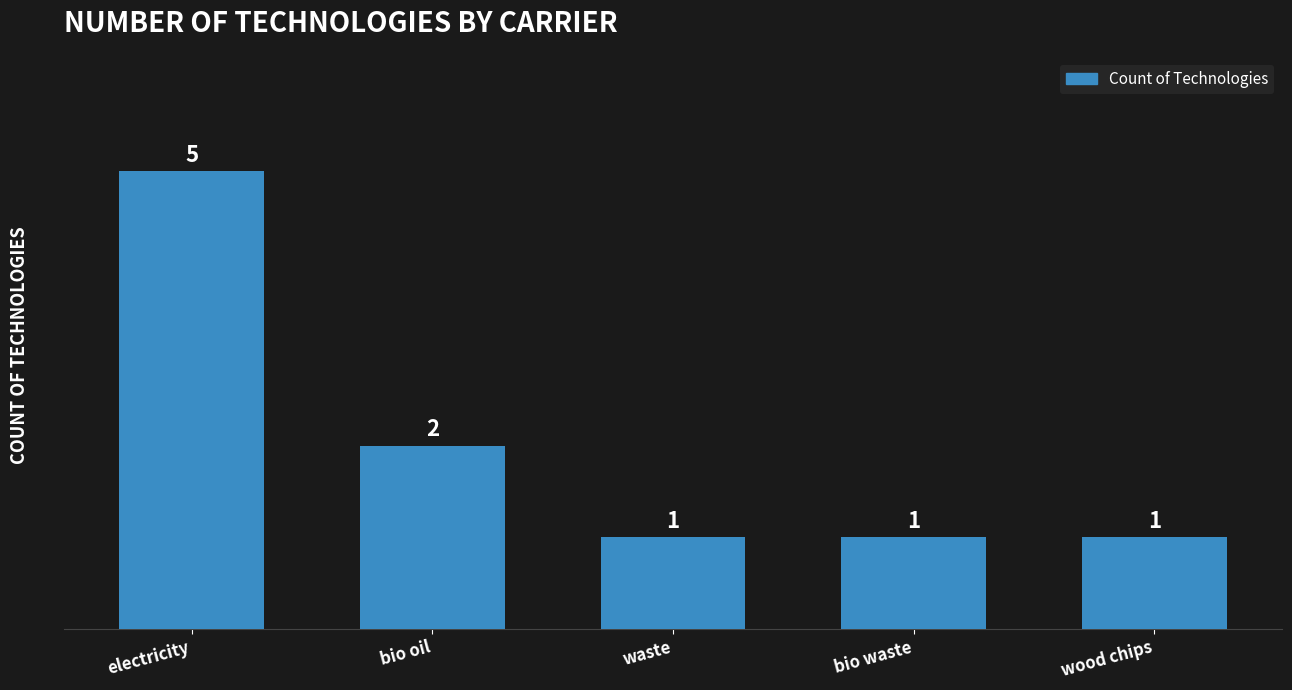

Which category has the highest value across all series?

electricity